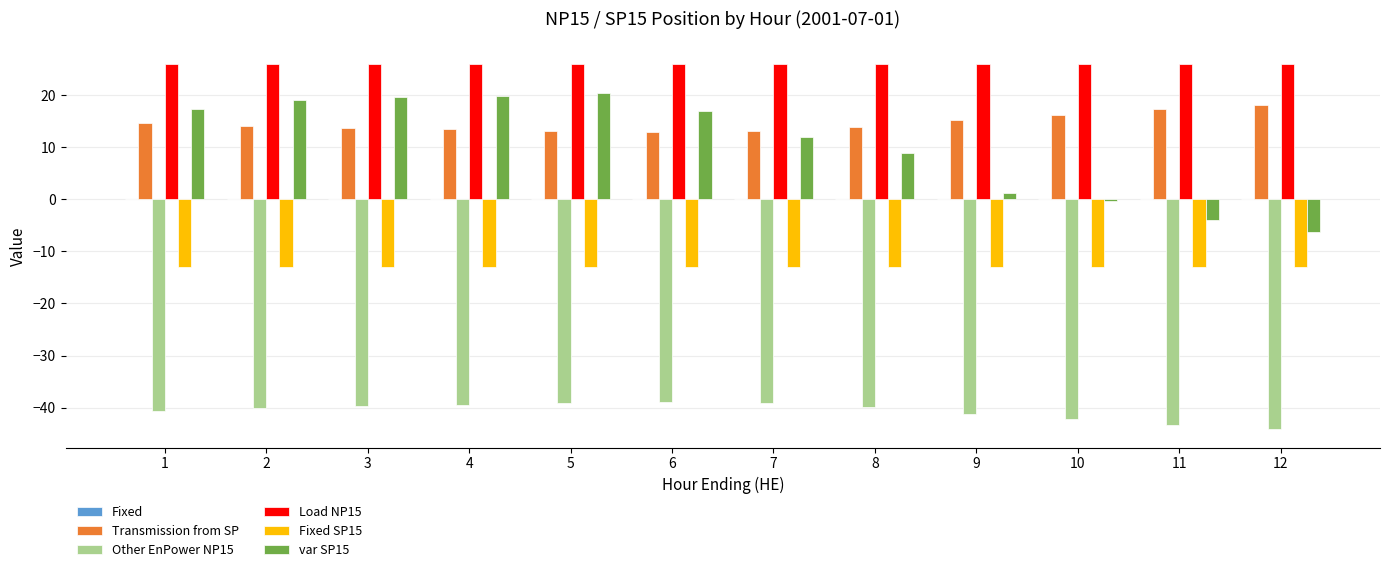

What is the maximum value shown in the chart?

26.0